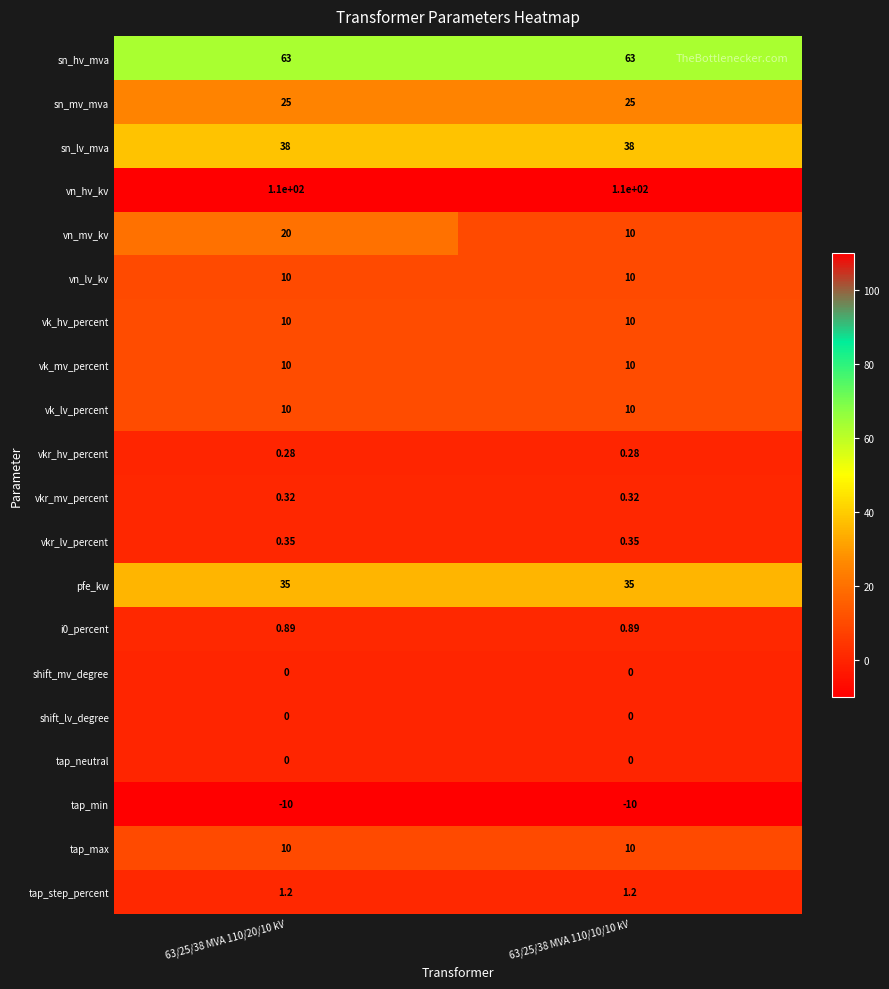

Which series has the largest total across all categories?

vn_hv_kv